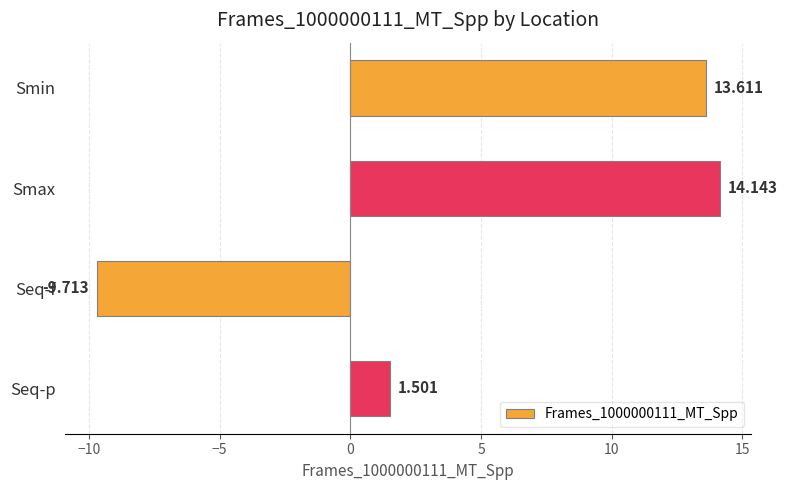

List the labels in order of value, largest first.

Smax, Smin, Seq-p, Seq-f